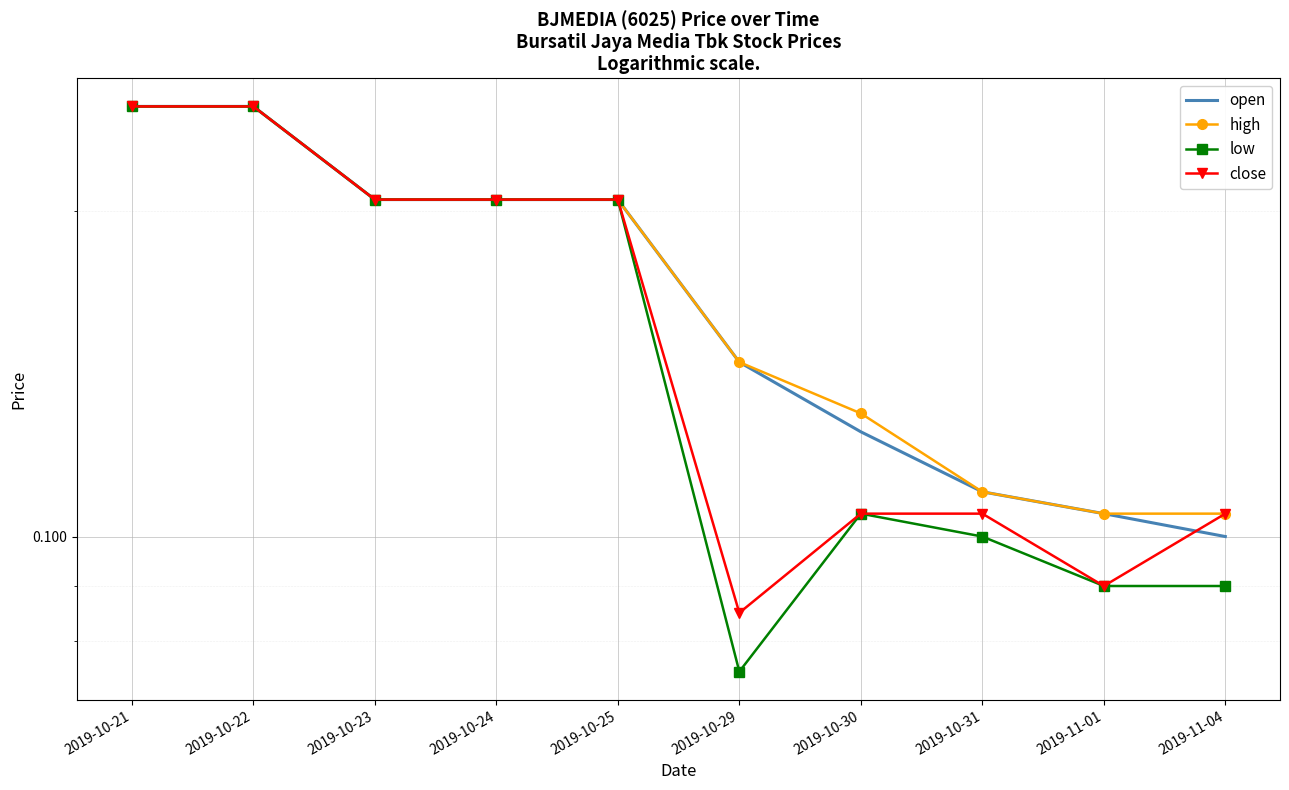

How many lines are shown in the chart?

4